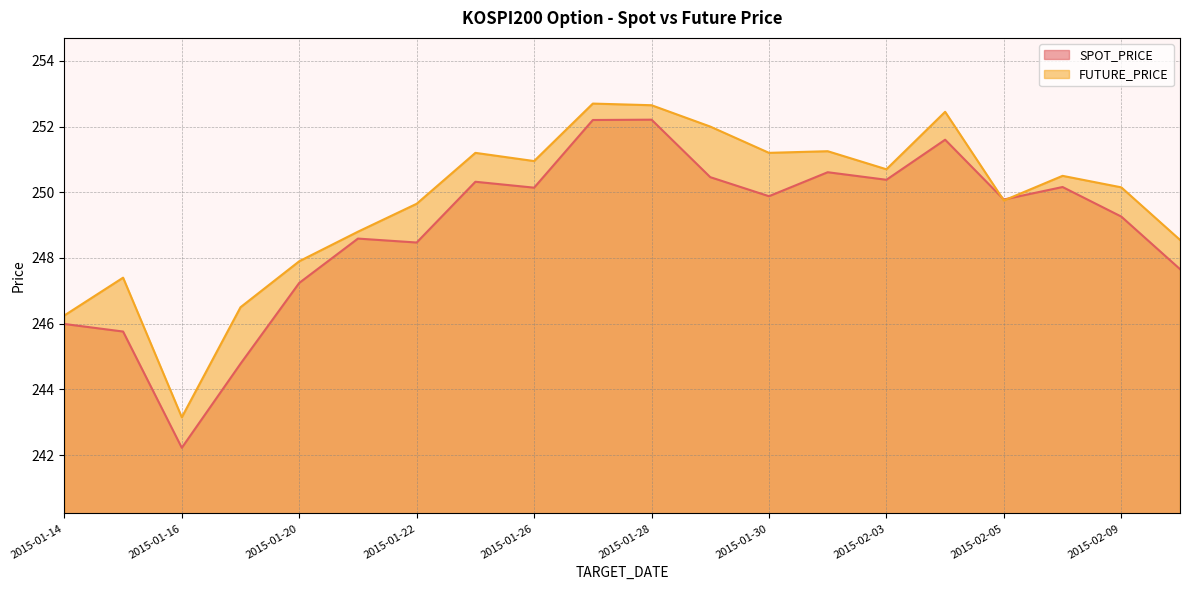

What is the smallest value displayed?

242.2